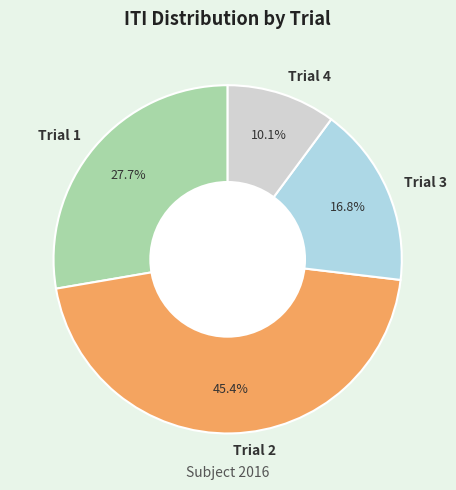

The Trial 4 slice represents 10% of the pie. True or false?

True